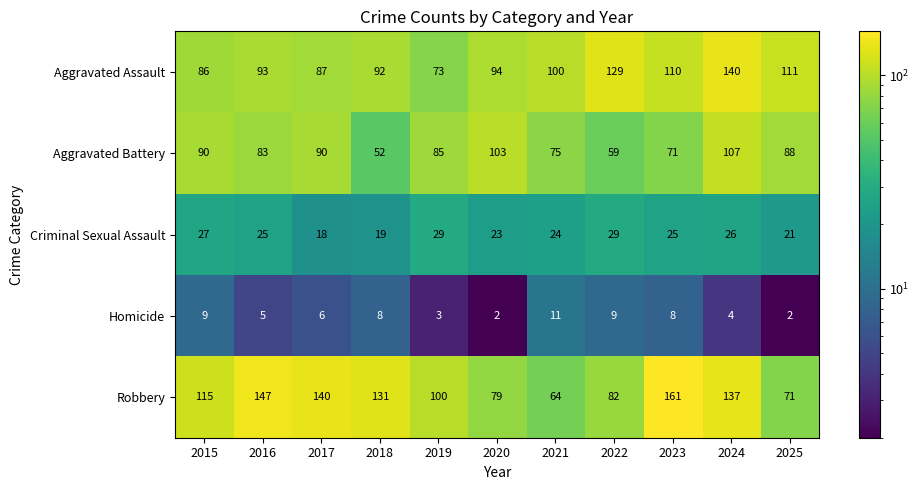

Rank the series by their maximum value, from lowest to highest.

Homicide, Criminal Sexual Assault, Aggravated Battery, Aggravated Assault, Robbery